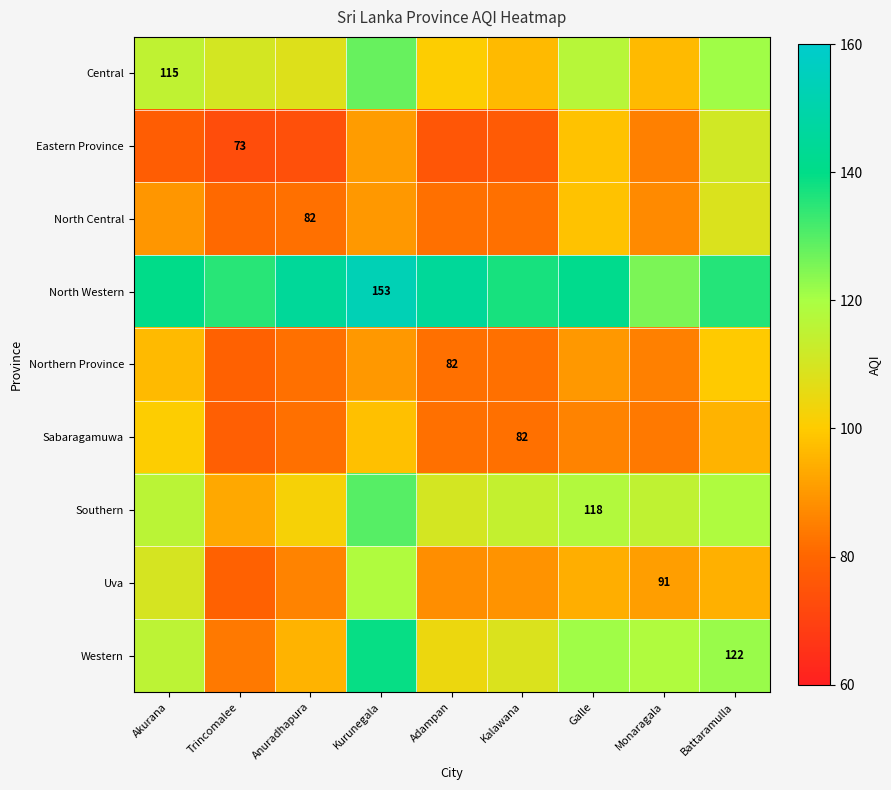

What is the average value of the North Central series?

88.9